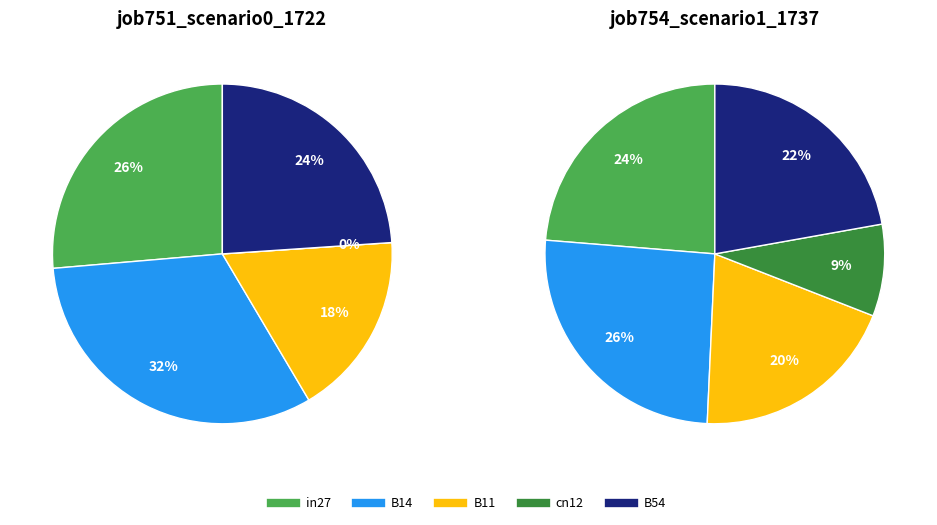

Does in27 represent more than half of the total?

No